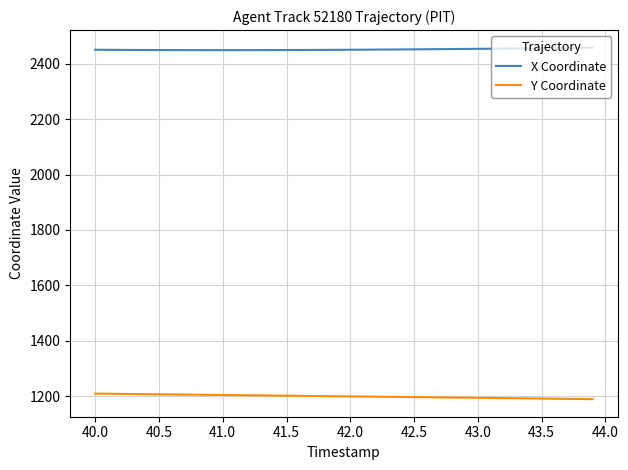

What is the lowest value of the X Coordinate series?

2448.6